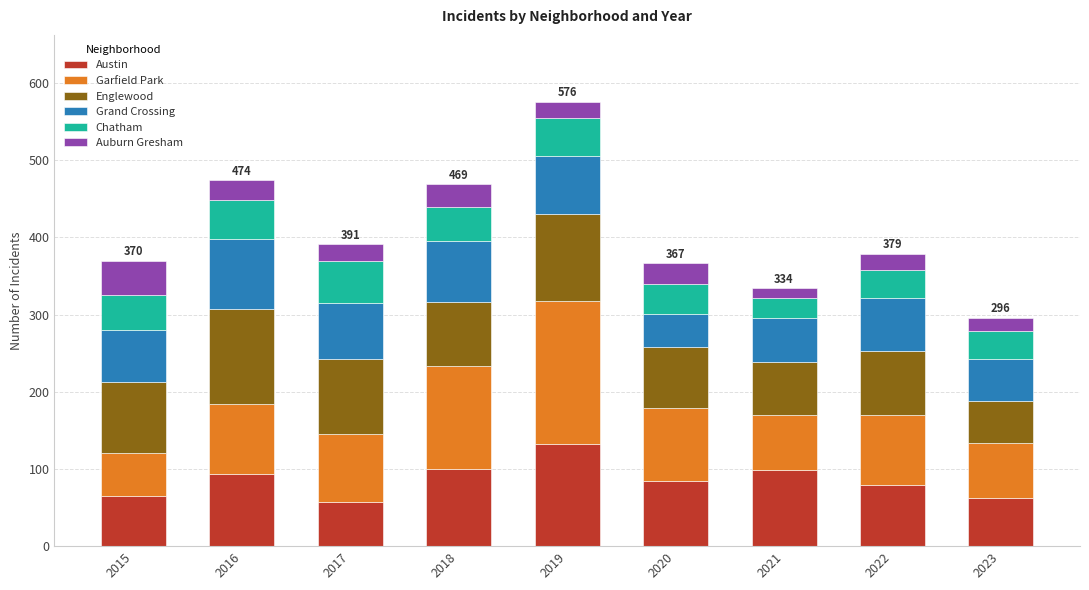

At which label does Austin reach its peak?

2019